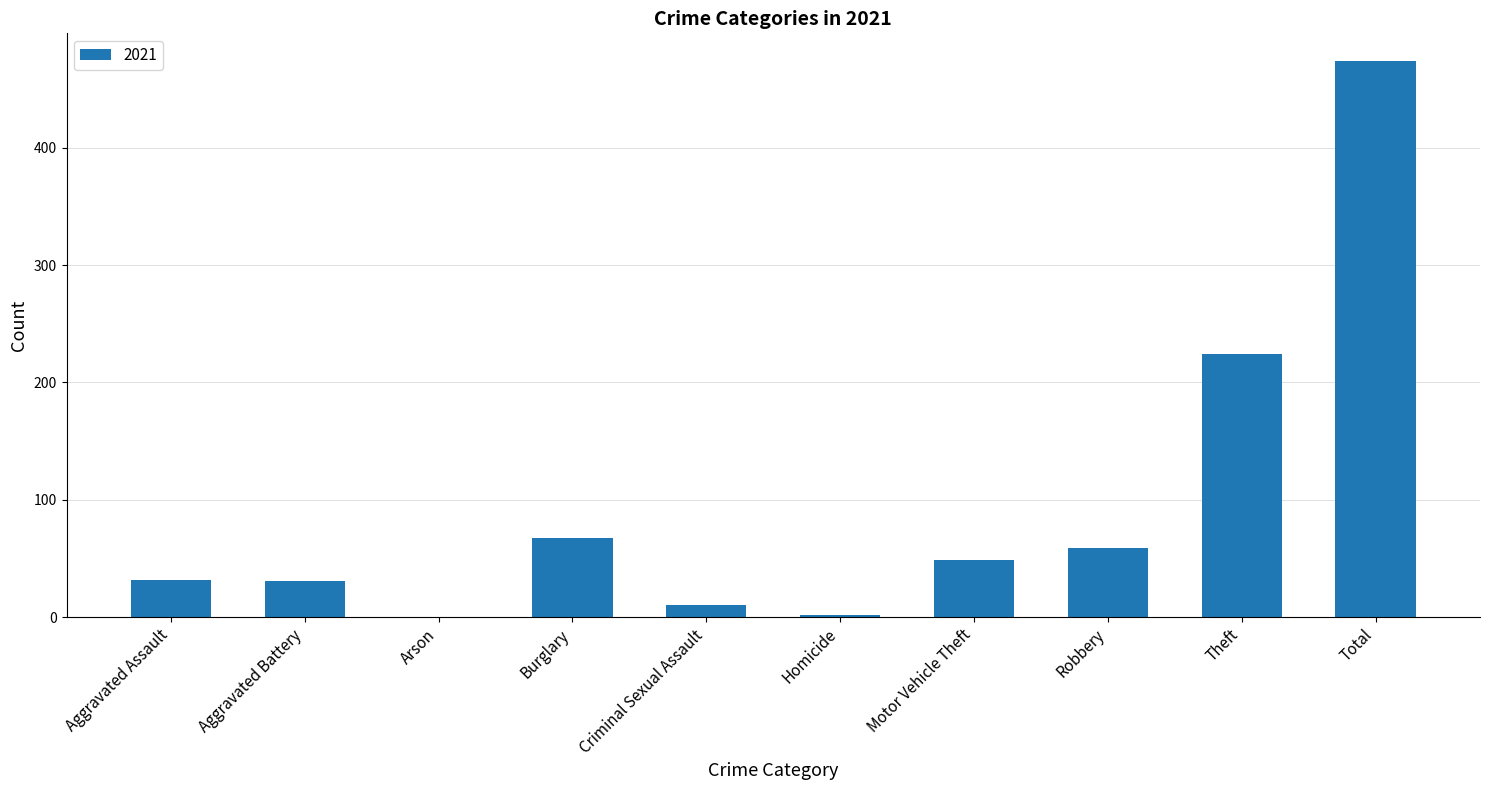

Between Aggravated Battery and Theft, which is larger?

Theft